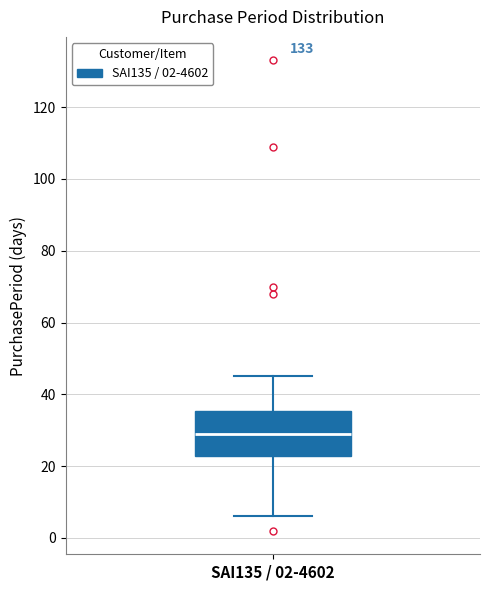

Where does the lower whisker of the box for SAI135 / 02-4602 end on the y-axis? The values are not printed on the chart, so give them approximately, as read against the axis.

6